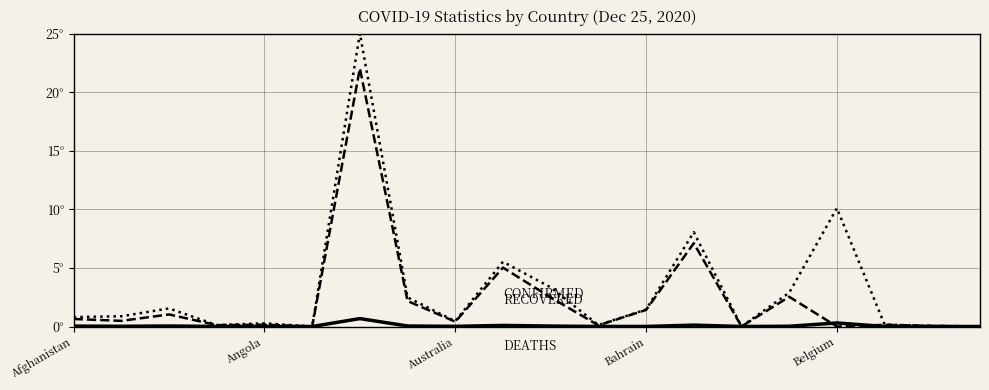

Is this an area chart (filled region under the line)?

No